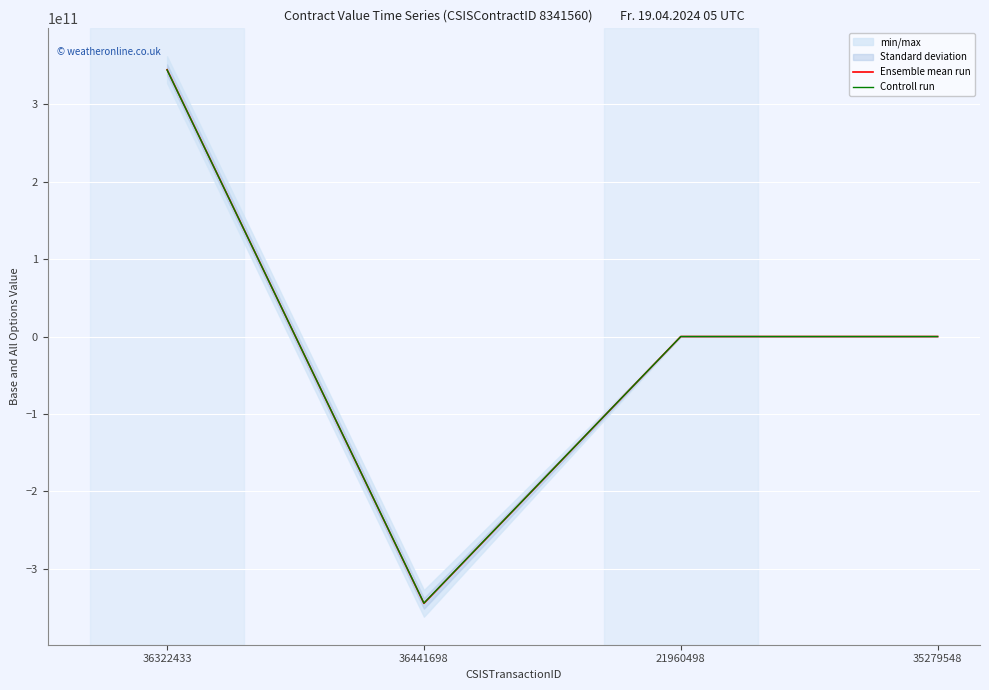

How many lines are shown in the chart?

2